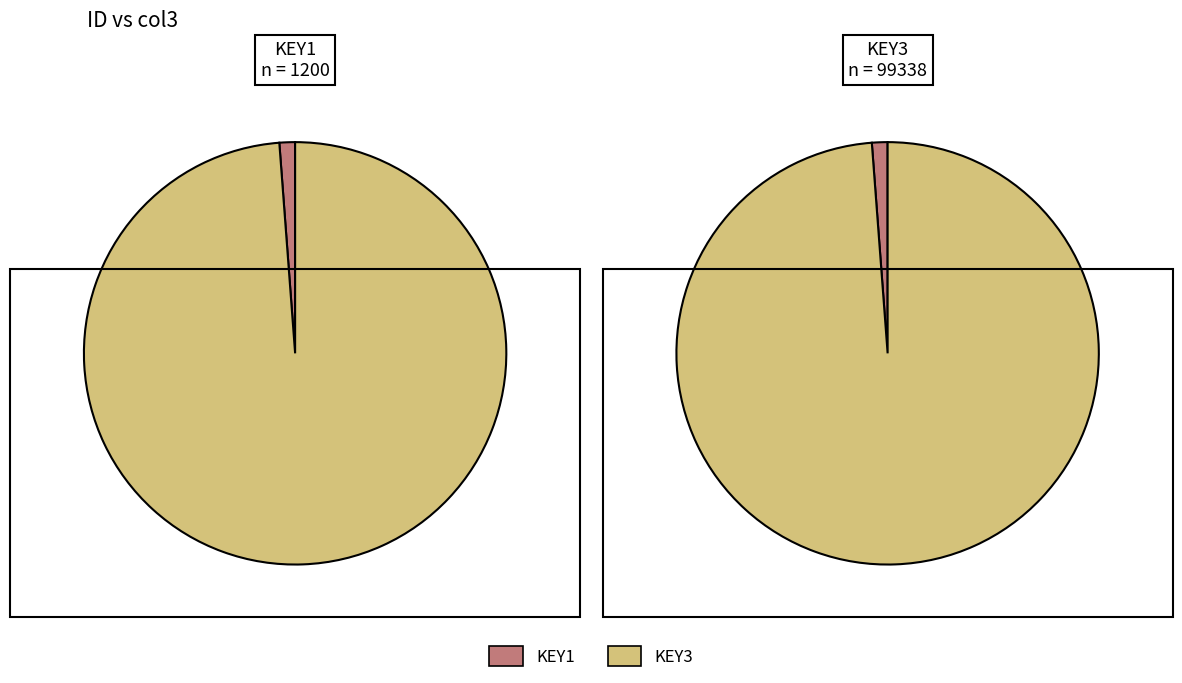

To the nearest percent, what portion does KEY1 represent?

1%